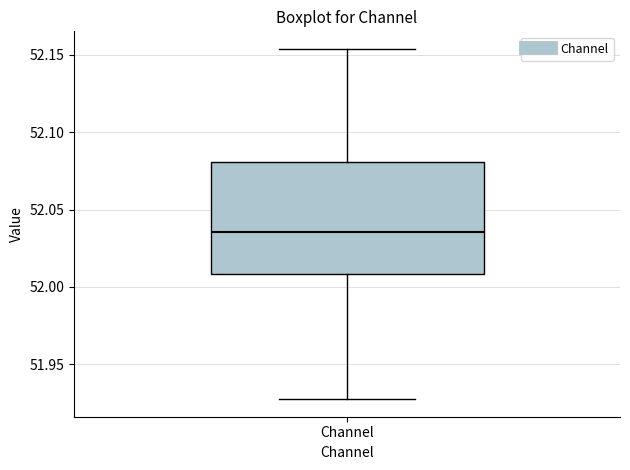

Read this box plot against the y-axis: the position of the median line, the range covered by the box, and the ends of both whiskers. The values are not printed on the chart, so give them approximately, as read against the axis.

median 52.035, box 52.010 to 52.080, whiskers 51.925 to 52.155